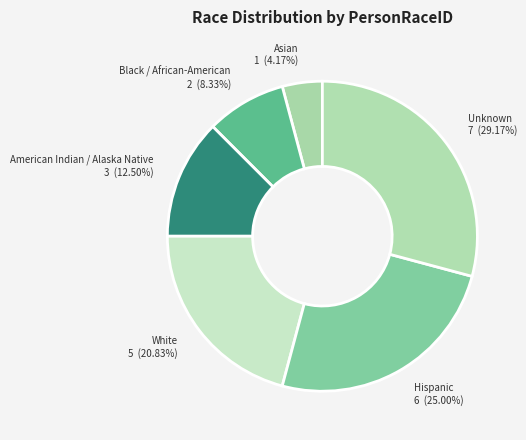

Which slice is the largest?

Unknown